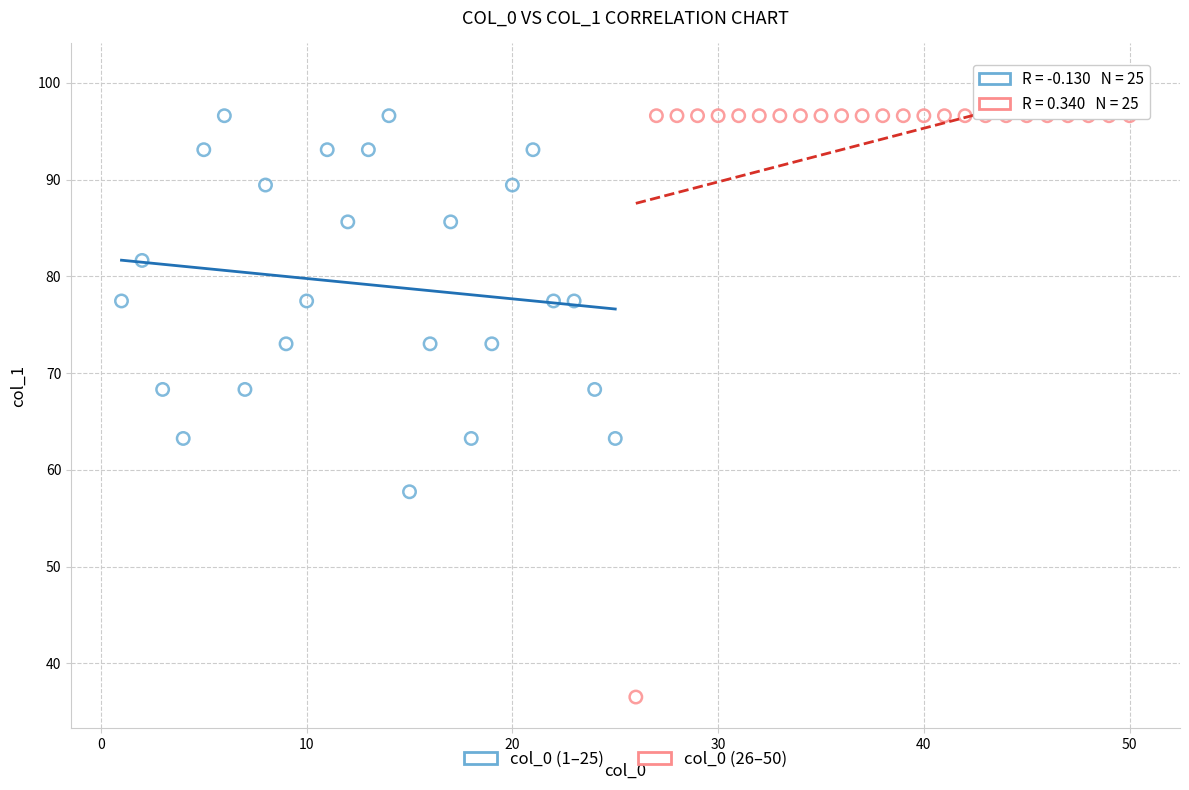

Which series has the largest Y range (max minus min)?

col_0 (26–50)